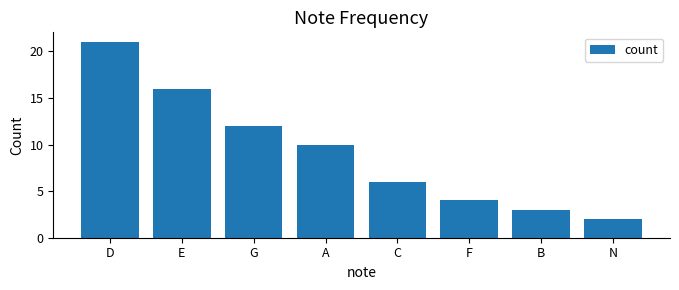

How many bars are there in total?

8